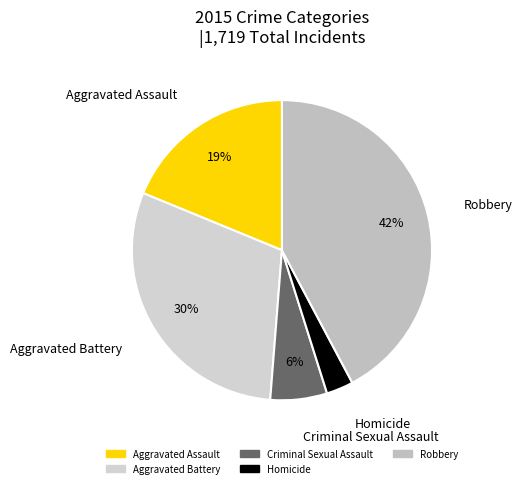

Rank the categories by value from highest to lowest.

Robbery, Aggravated Battery, Aggravated Assault, Criminal Sexual Assault, Homicide